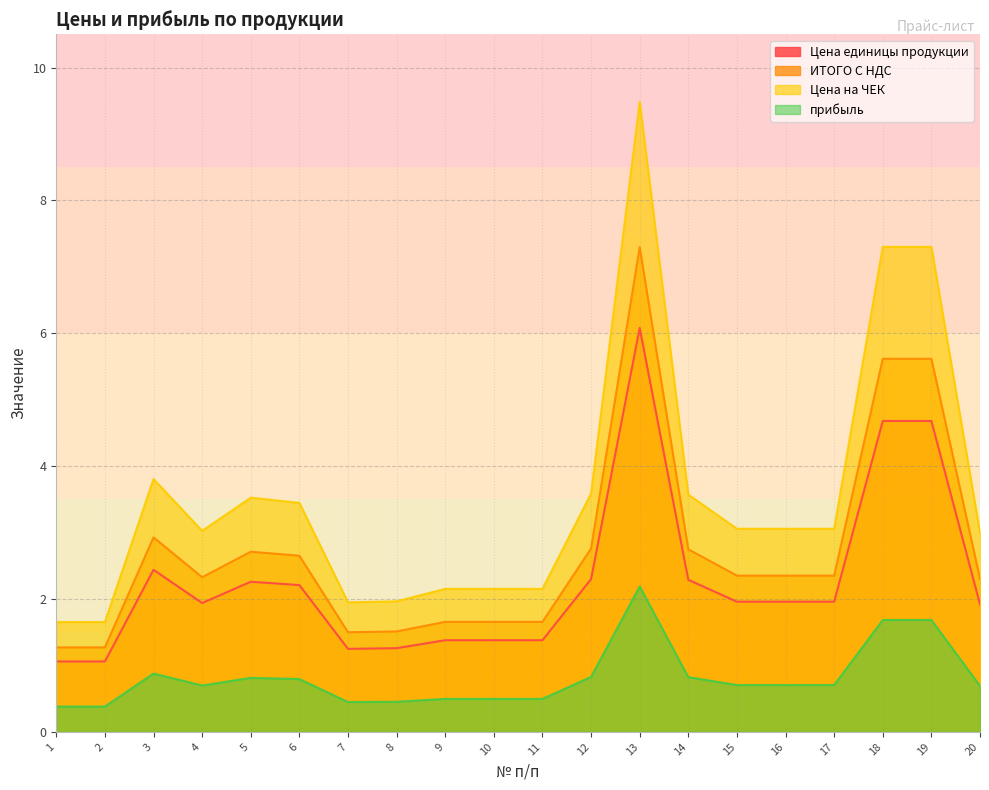

What are all the series names shown in the legend?

Цена единицы продукции, ИТОГО С НДС, Цена на ЧЕК, прибыль